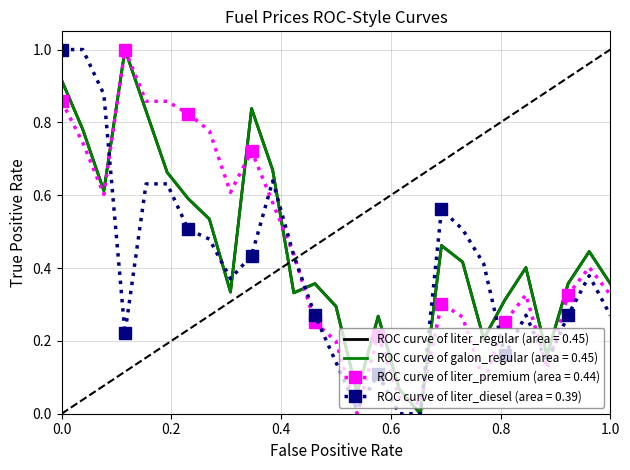

What is the maximum value shown in the chart?

1.0